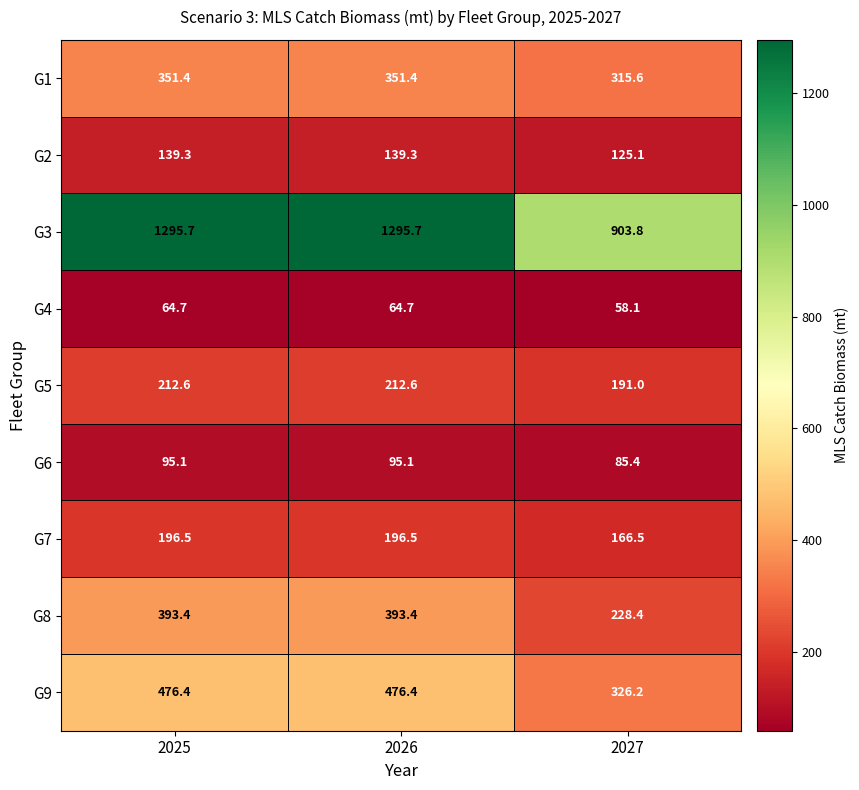

At which label does G6 first exceed 95?

2025